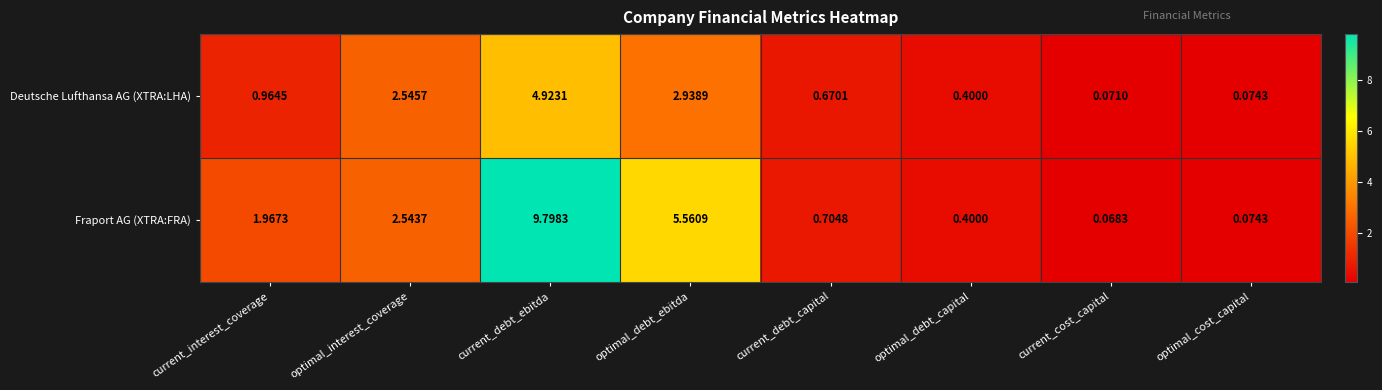

Where does the Fraport AG (XTRA:FRA) series first go above 1?

current_interest_coverage